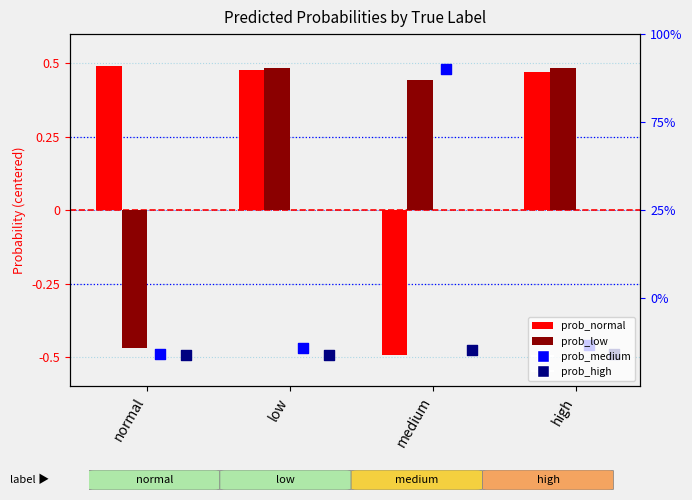

Which series reaches the maximum Y coordinate?

prob_normal